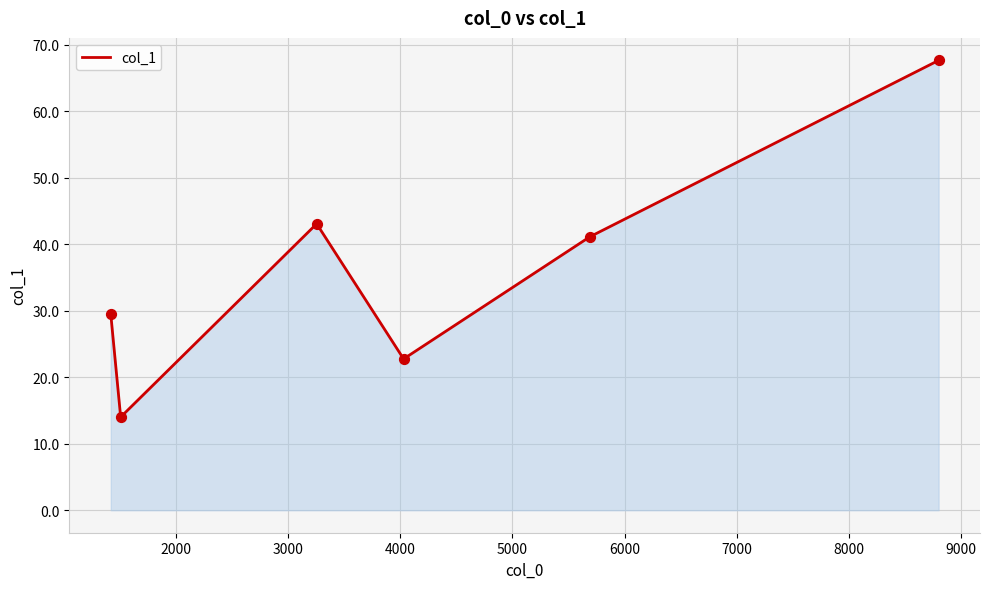

What is the maximum value shown in the chart?

67.6